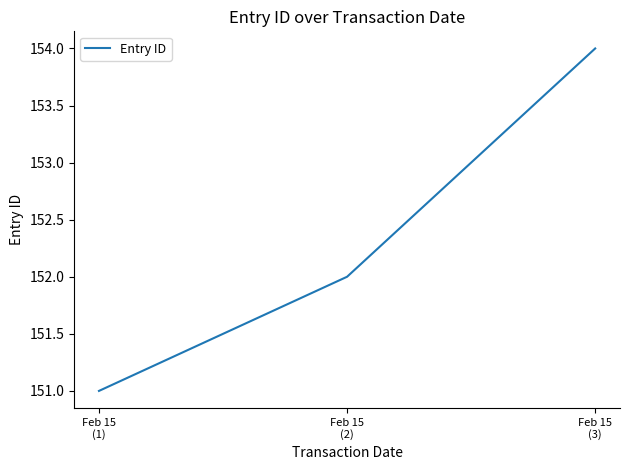

Reading right to left, list all the values displayed in this chart.

Feb 15
(3)=154	Feb 15
(2)=152	Feb 15
(1)=151